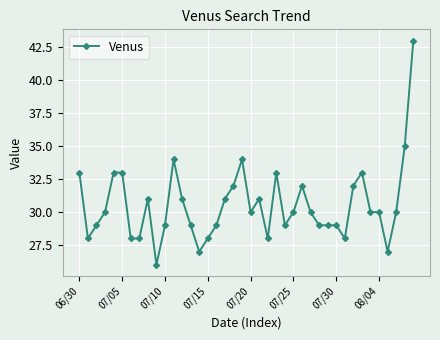

What is the maximum value shown in the chart?

43